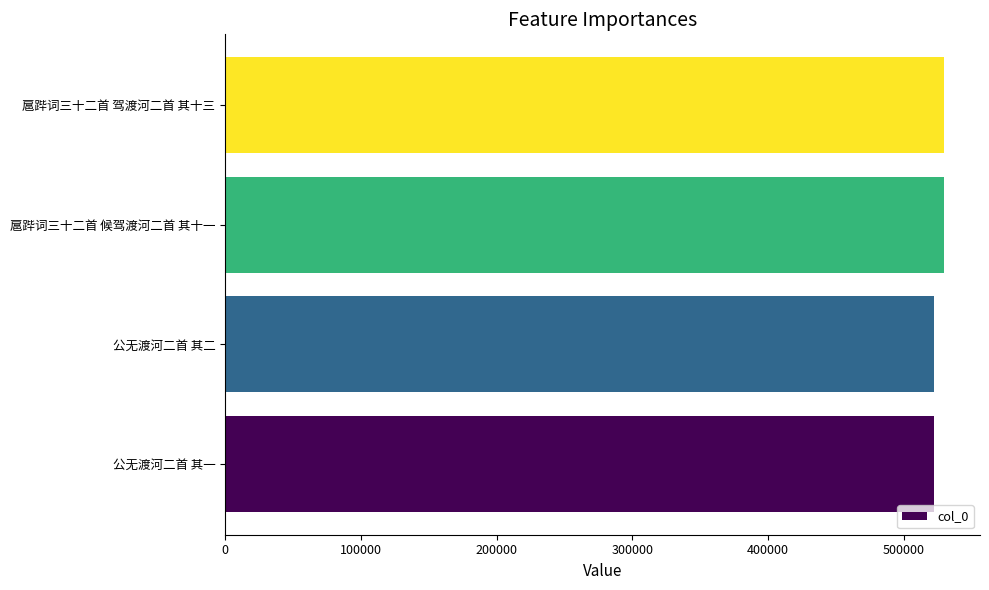

Approximately how many times larger is the value at 扈跸词三十二首 驾渡河二首 其十三 compared to 公无渡河二首 其二?

1.0